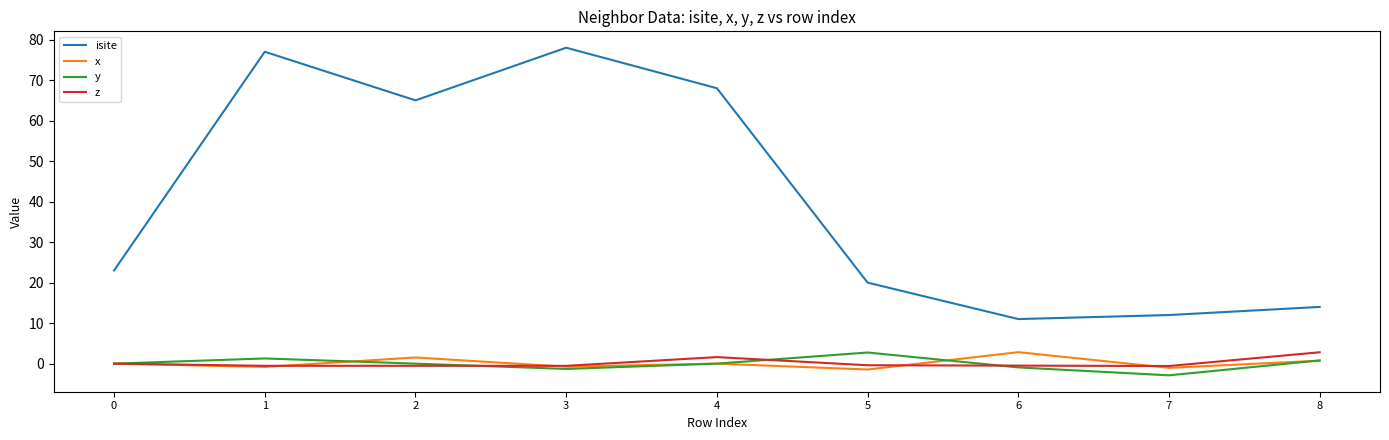

At which category does isite reach its first local peak?

1